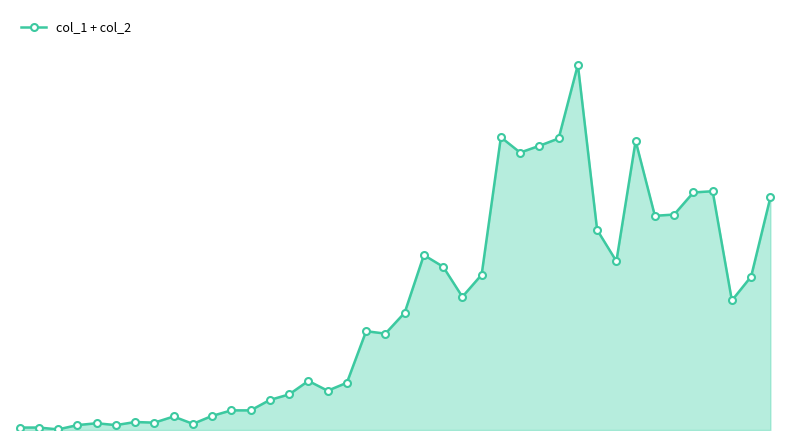

At which label does the data first exceed 191?

21